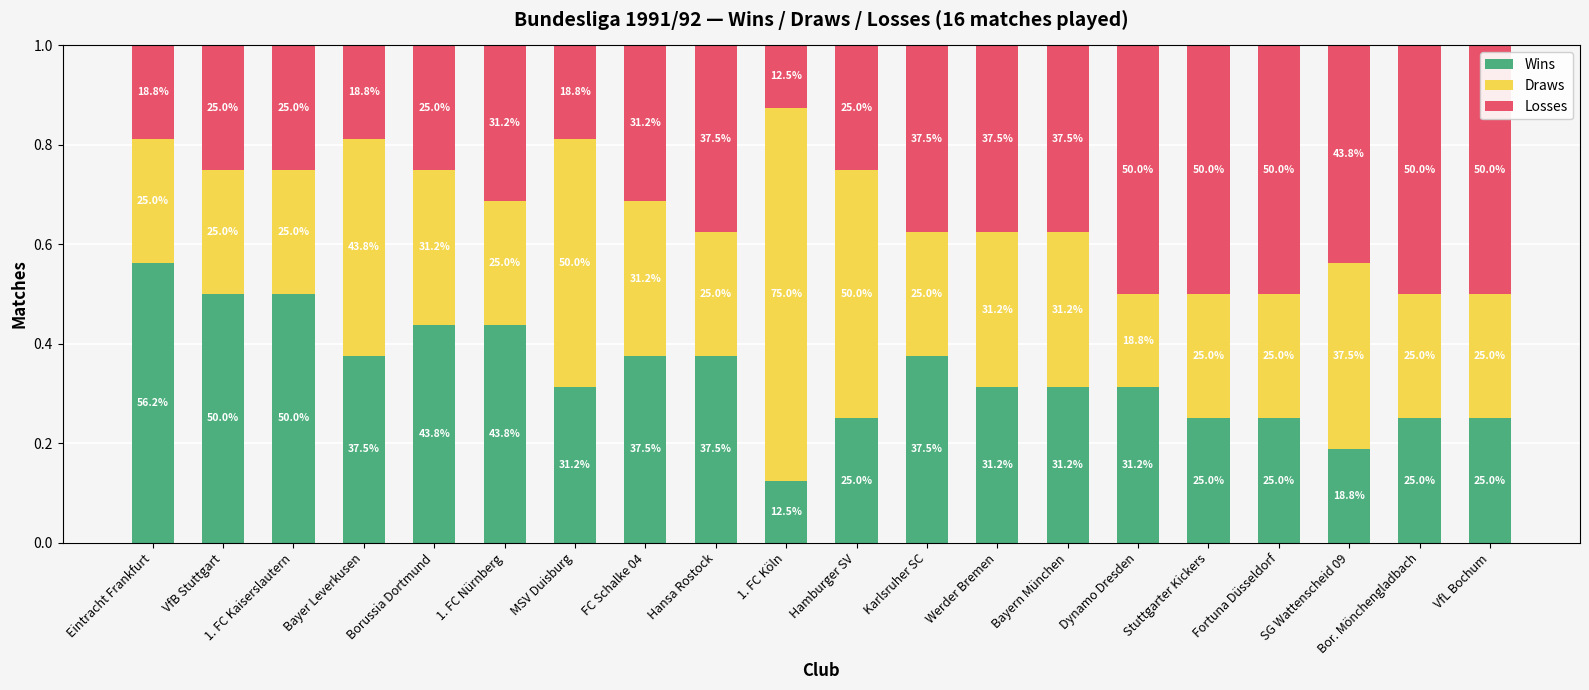

What are all the series names shown in the legend?

Wins, Draws, Losses